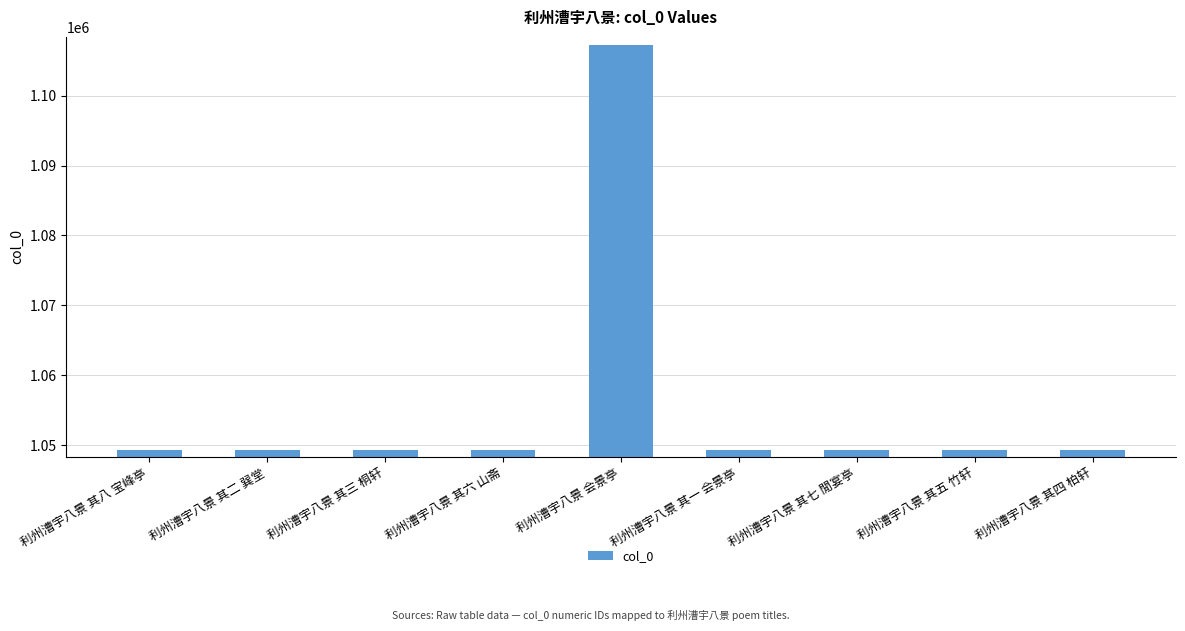

What is the change in value from 利州漕宇八景 其七 閒宴亭 to 利州漕宇八景 其四 柏轩?

-3